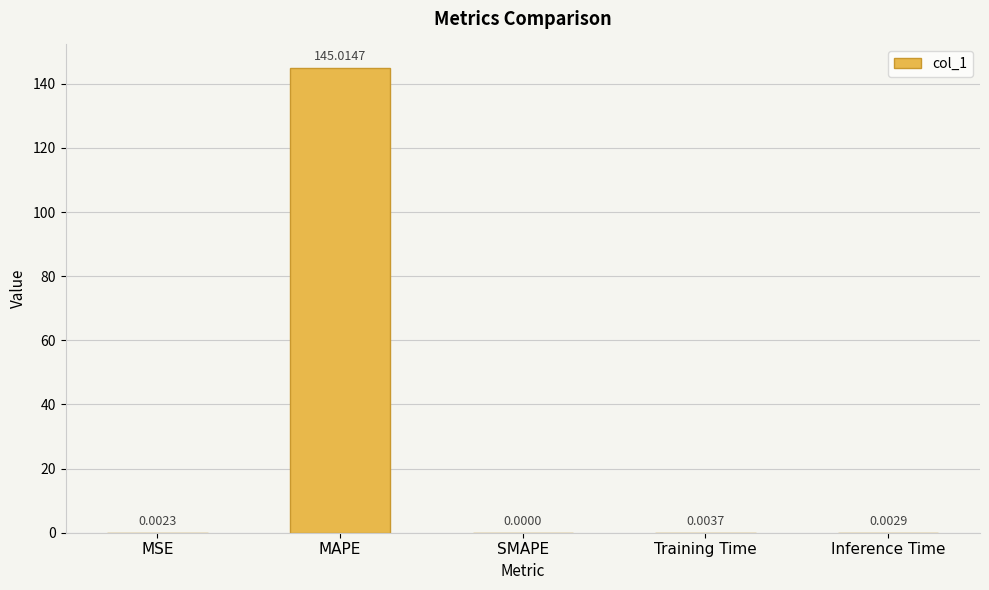

Which category has the highest value across all series?

MAPE